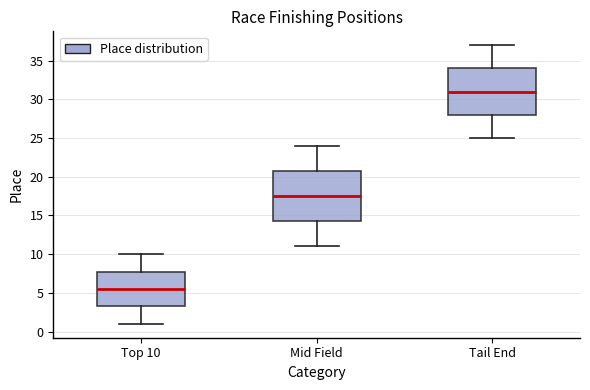

Reading left to right, read every box against the y-axis: the position of its median line, the range the box covers, and the ends of its whiskers. The values are not printed on the chart, so give them approximately, as read against the axis.

Top 10: median 5.5, box 3.5 to 8.0, whiskers 1.0 to 10.0
Mid Field: median 17.5, box 14.5 to 21.0, whiskers 11.0 to 24.0
Tail End: median 31.0, box 28.0 to 34.0, whiskers 25.0 to 37.0